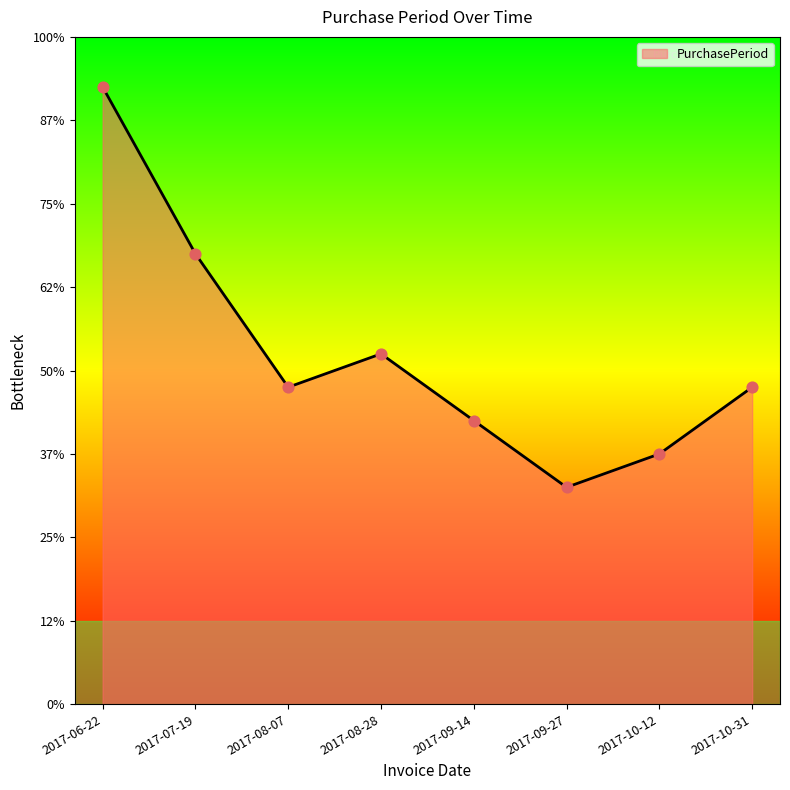

Between 2017-07-19 and 2017-08-28, which is larger?

2017-07-19